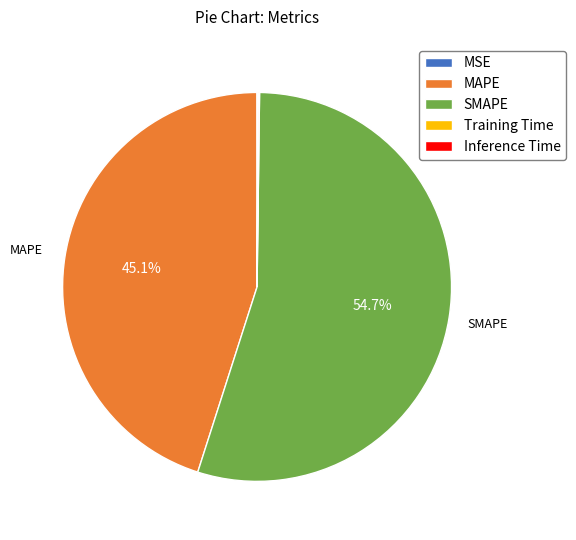

The MAPE slice represents 57% of the pie. True or false?

False